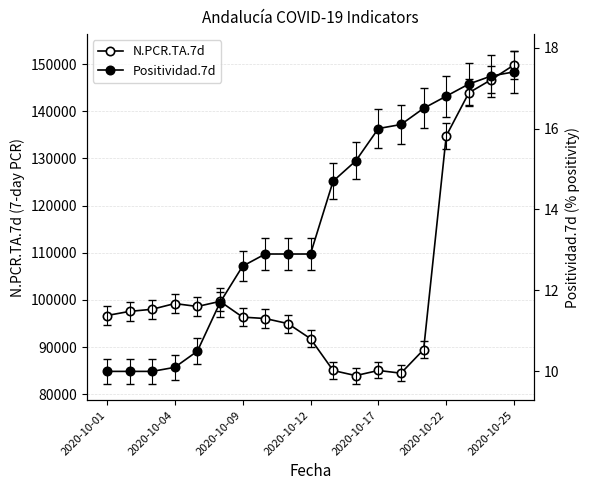

Which series has the widest spread of values?

N.PCR.TA.7d